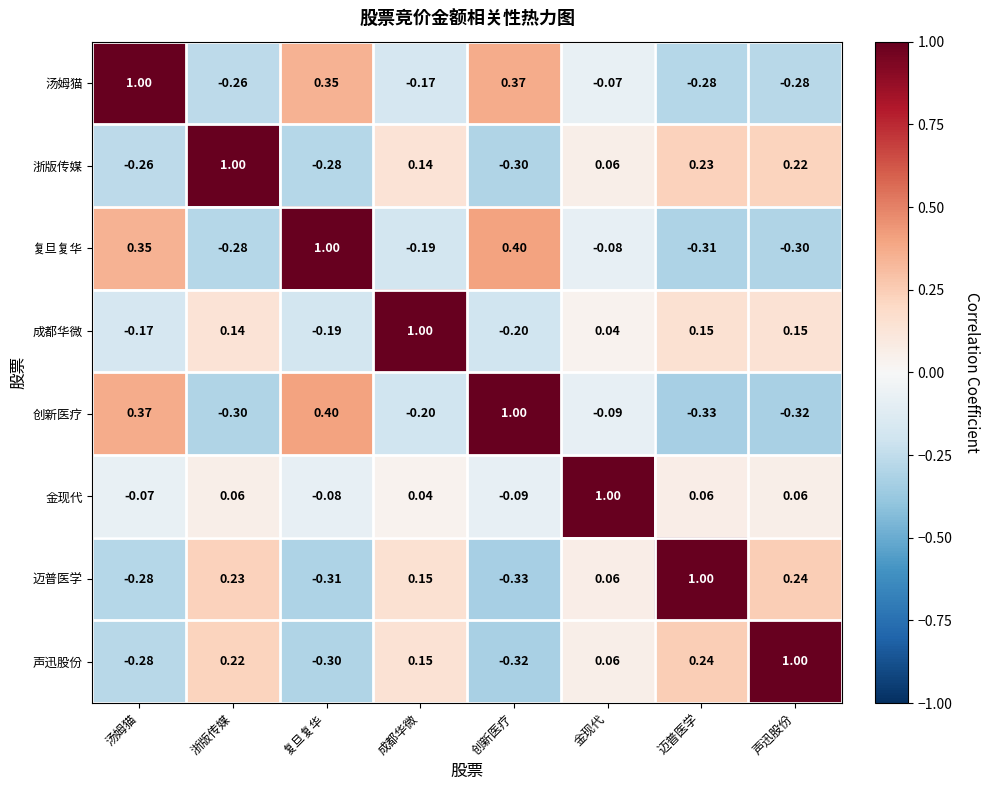

Is the value of 创新医疗 at 金现代 greater than the value of 浙版传媒 at 声迅股份?

No